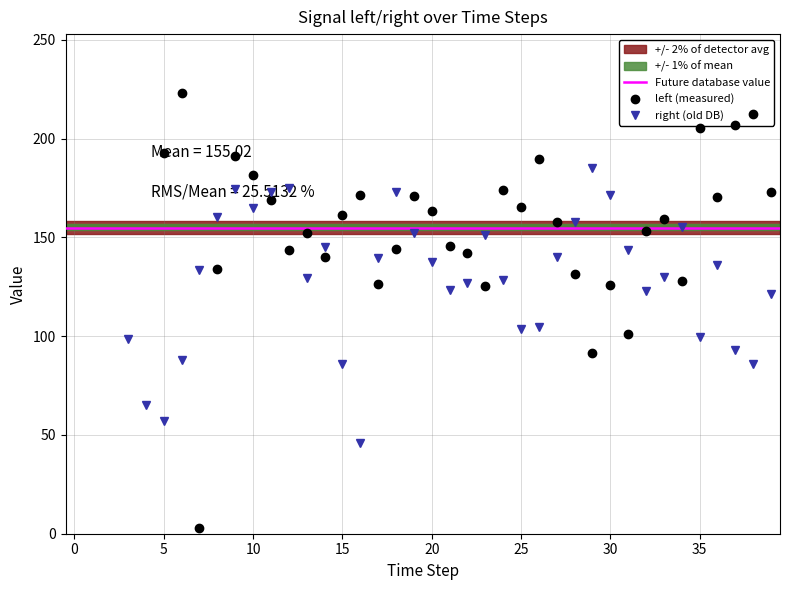

Is it true that right equals 122.9 at 32?

True